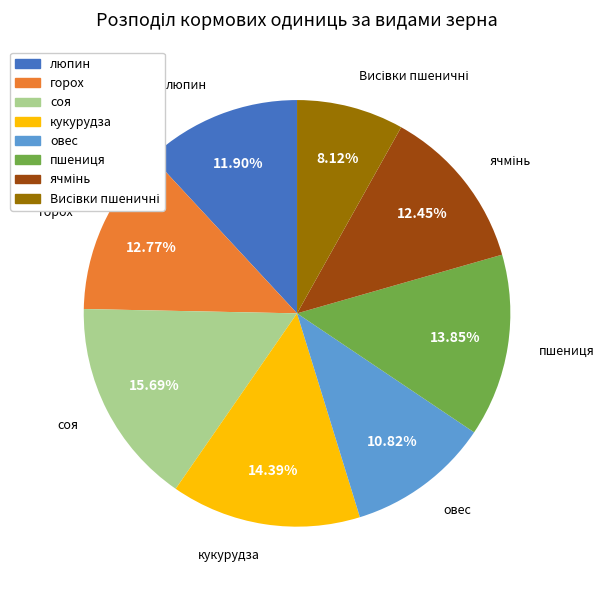

Which has a higher value, кукурудза or овес?

кукурудза